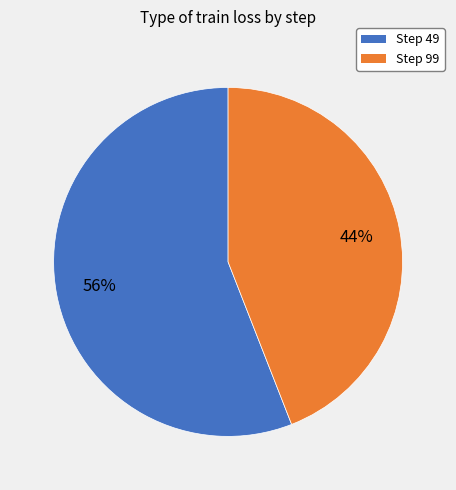

Combined, do Step 99 and Step 49 account for over 50%?

Yes